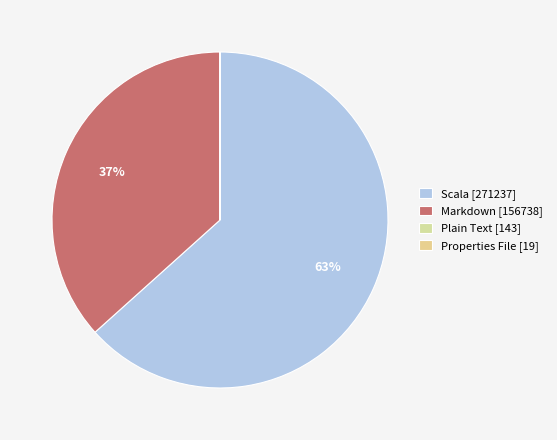

Rank the categories by value from highest to lowest.

Scala, Markdown, Plain Text, Properties File